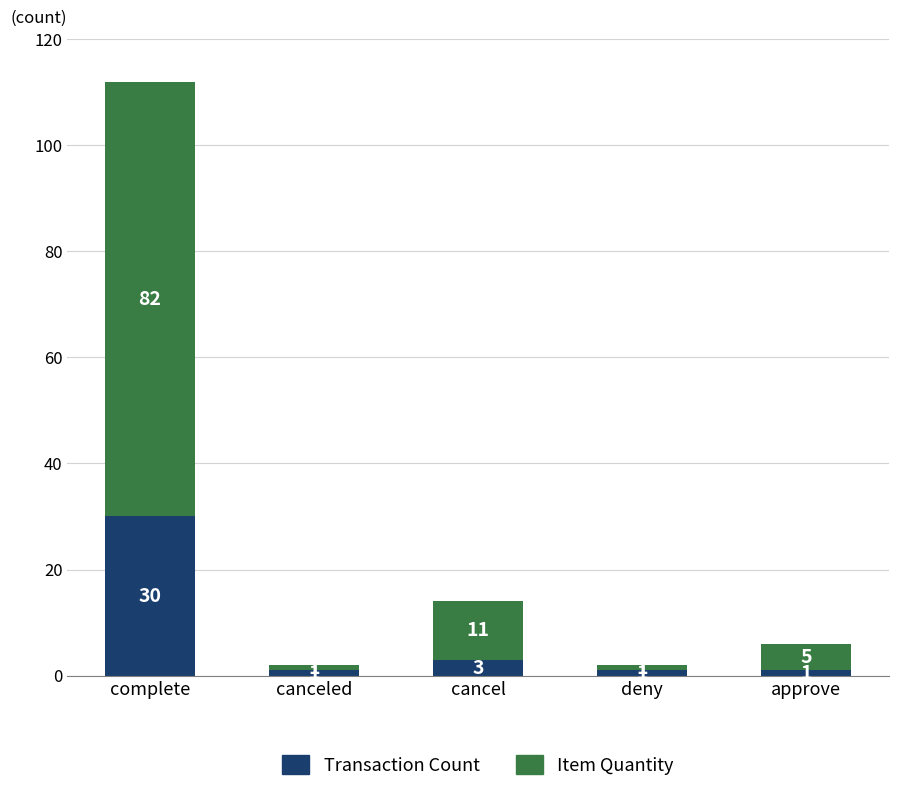

The value of Transaction Count at complete is 11. True or false?

False